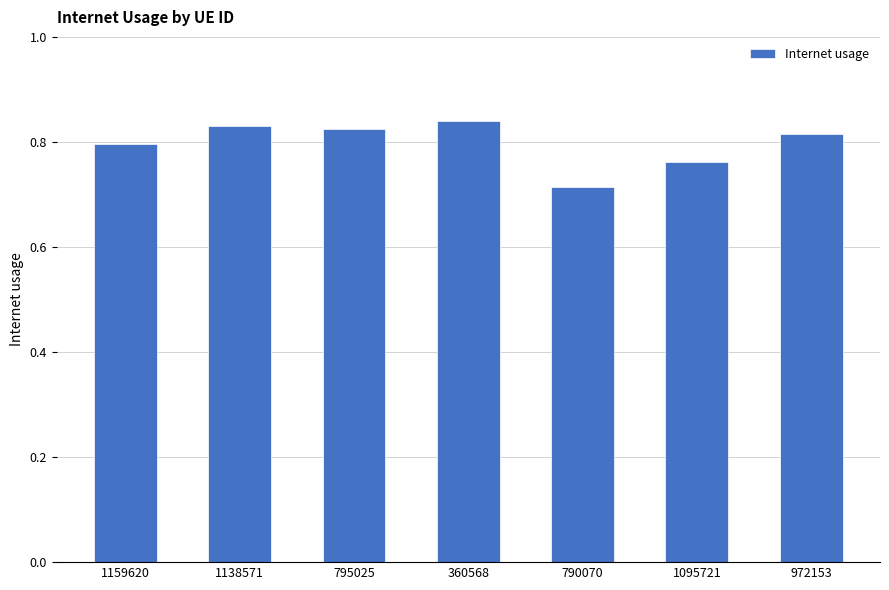

Which category has the lowest value across all series?

790070